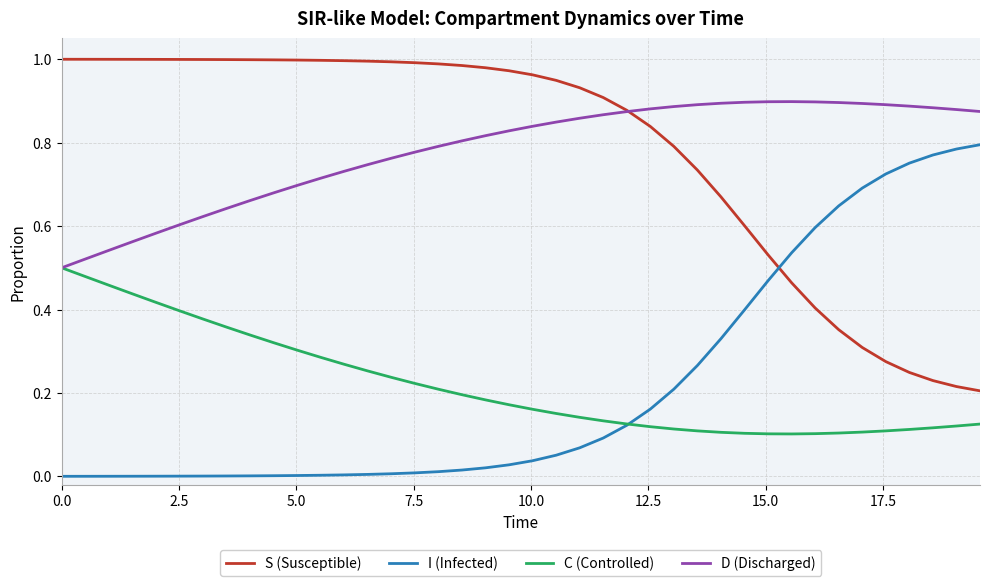

True or false: I (Infected) and D (Discharged) intersect in this chart.

False